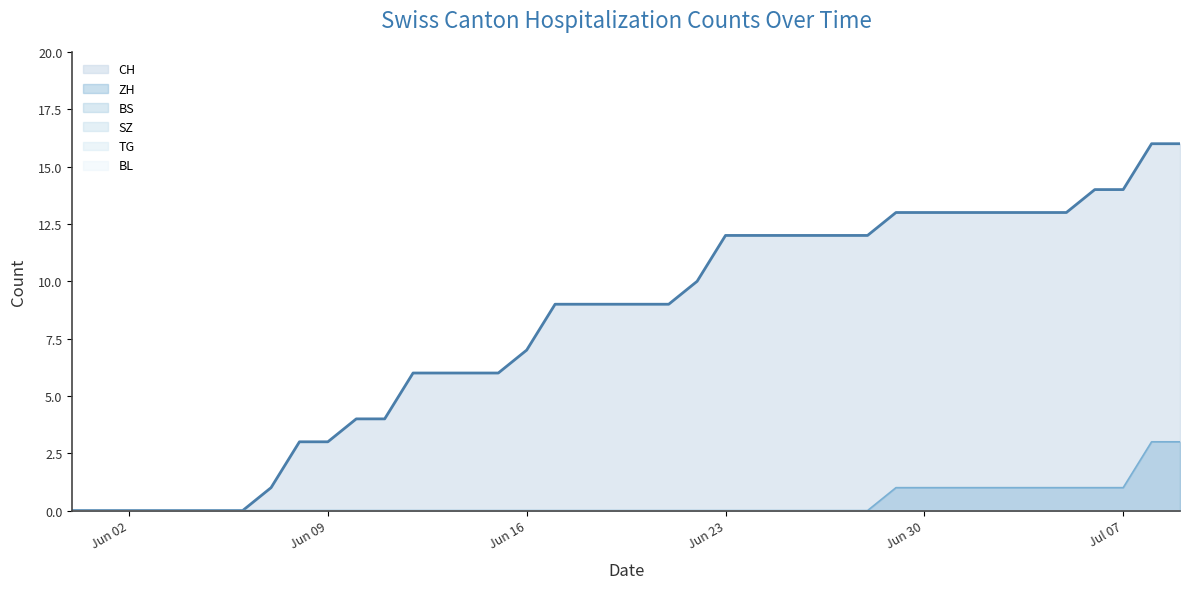

Does the chart display data point markers on the line(s)?

No